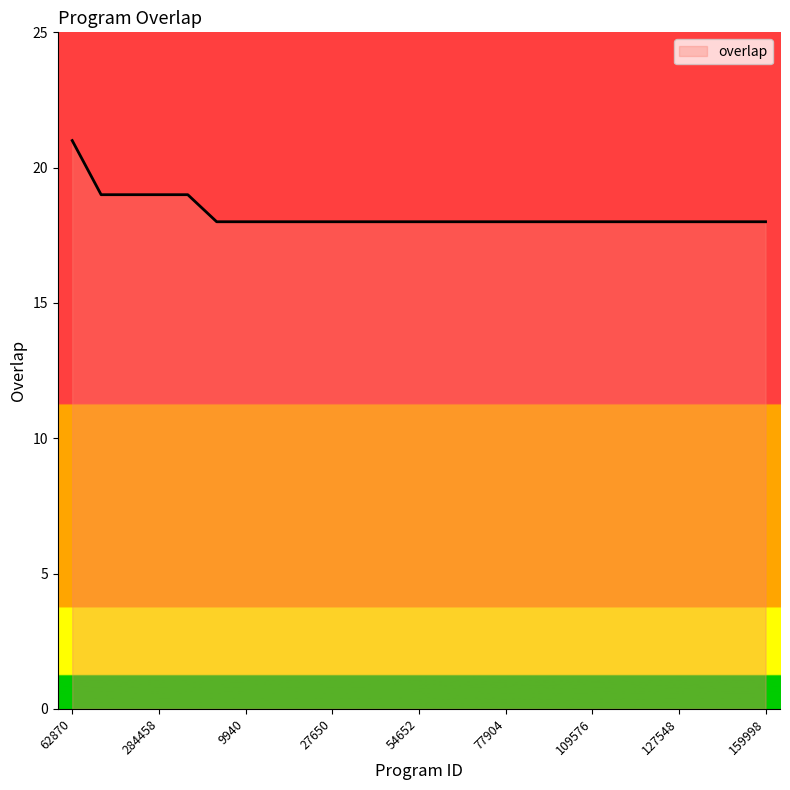

What is the difference between the maximum and minimum values?

3